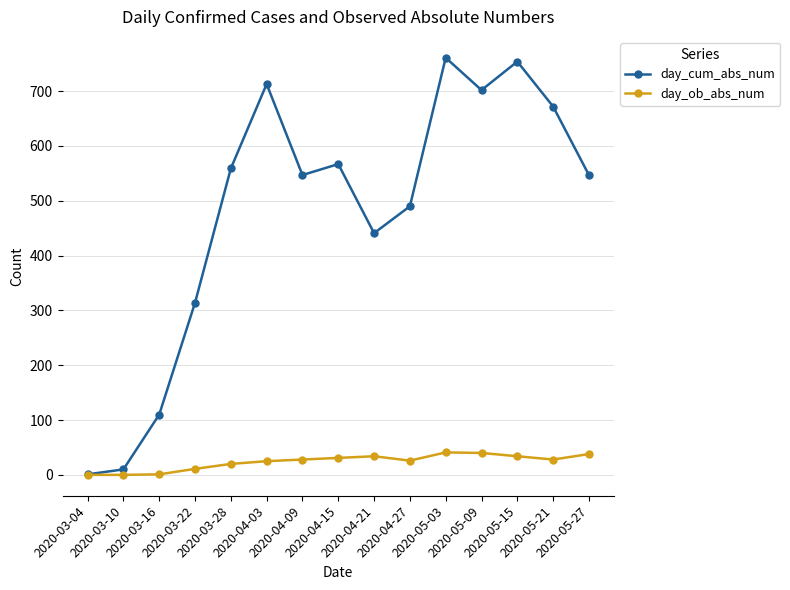

What is the difference between the maximum and minimum values in the day_ob_abs_num series?

41